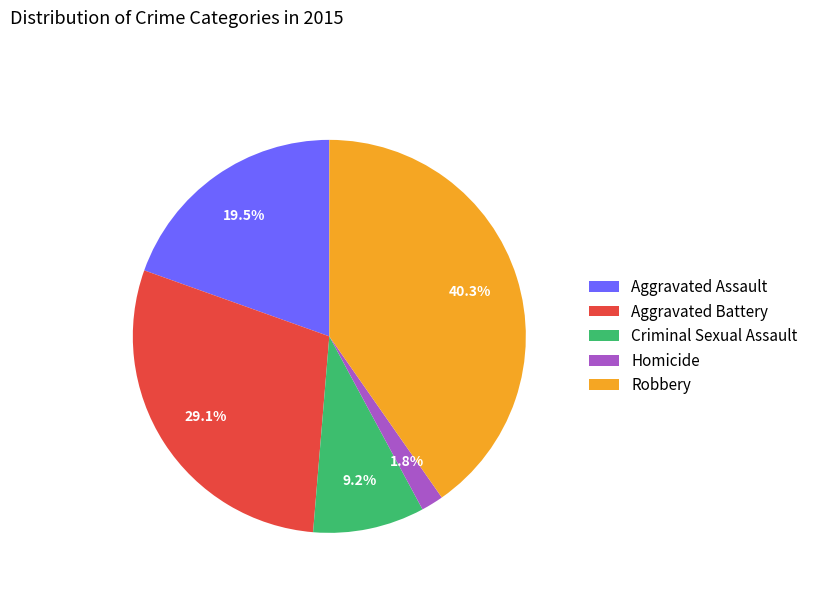

To the nearest percent, what portion does Aggravated Battery represent?

29%